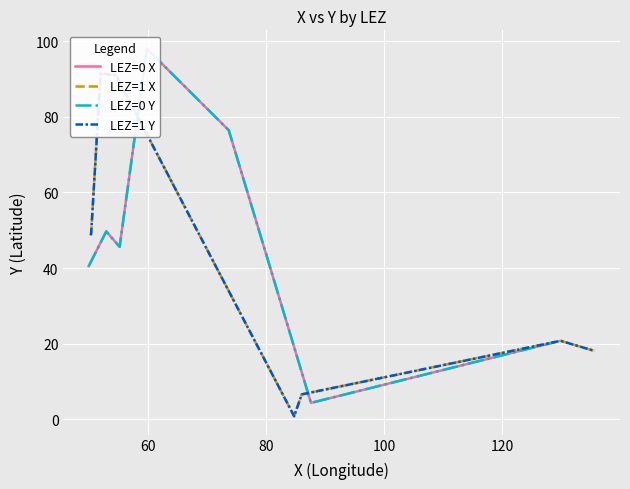

True or false: Y has more than 0 points higher than both neighbors.

True